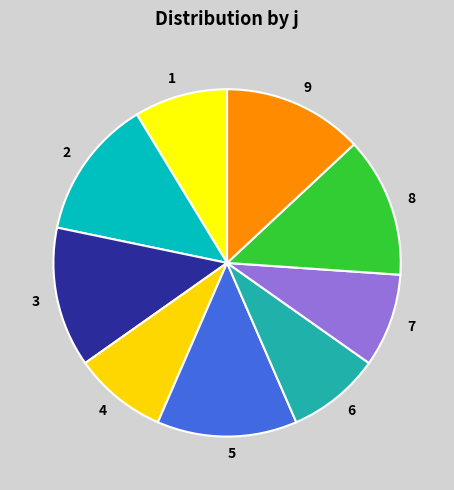

Does 6 account for over 50% of the chart?

No